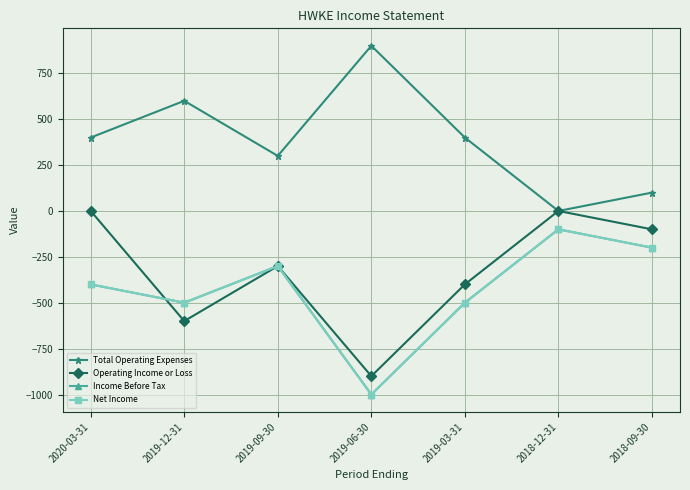

Between 2019-09-30 and 2019-06-30, which is larger?

2019-06-30